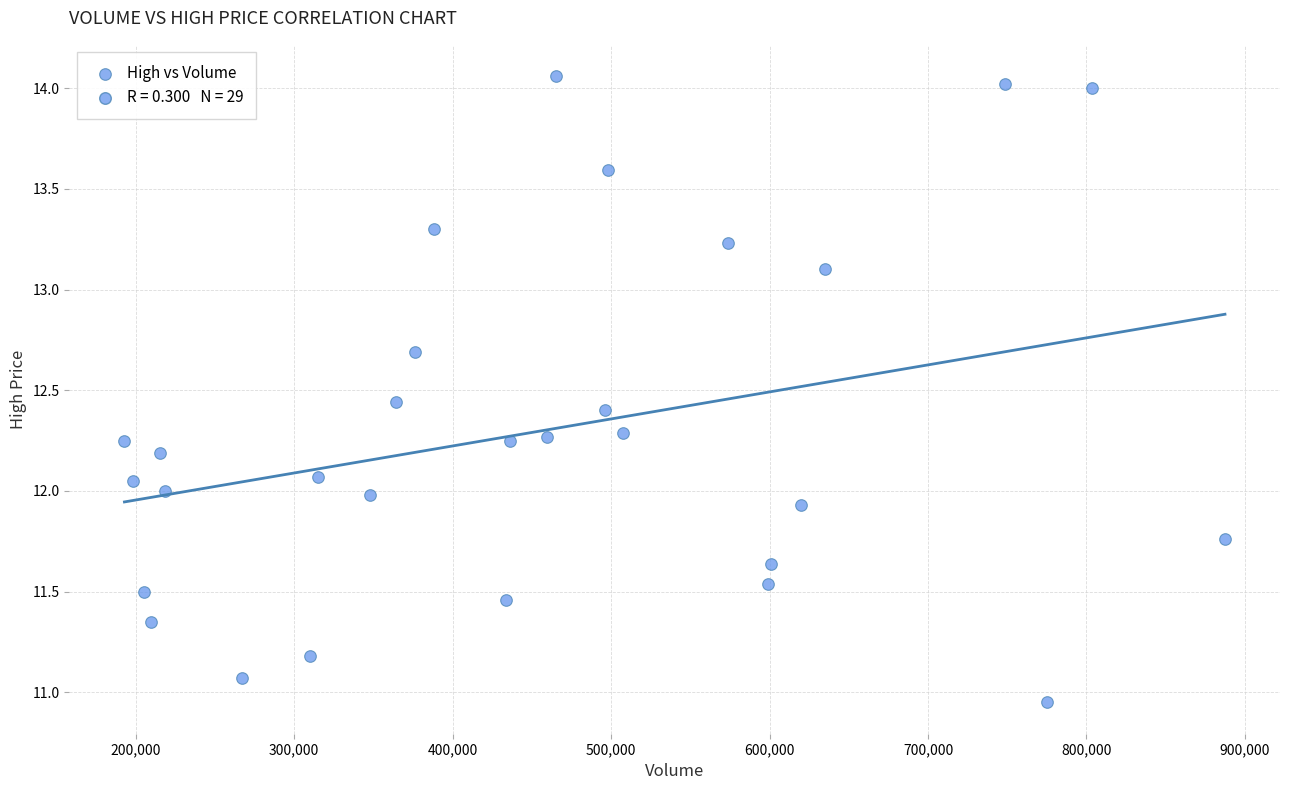

What is the range of Y values (max minus min)?

3.1